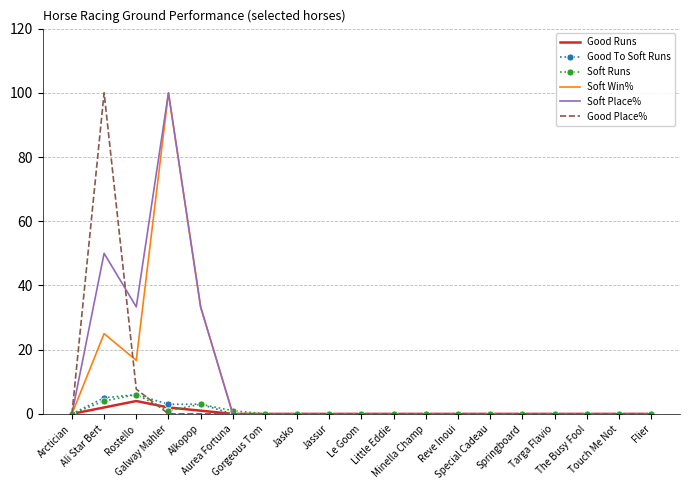

True or false: Soft Place% has a value of -62.9 at Flier.

False